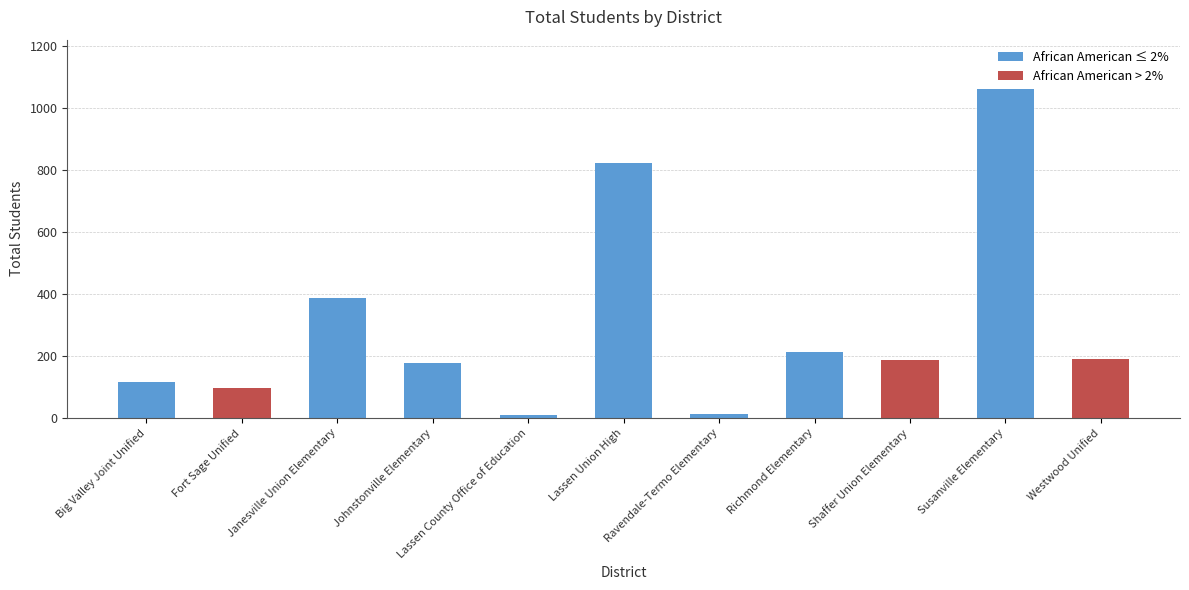

True or false: the data shows 178 at Johnstonville Elementary.

True